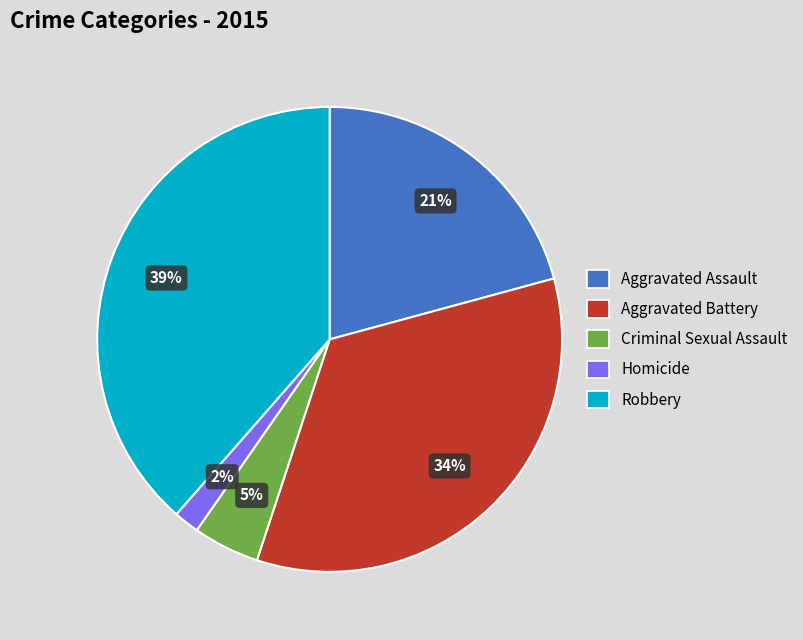

To the nearest percent, what percentage of the pie is Aggravated Assault?

21%